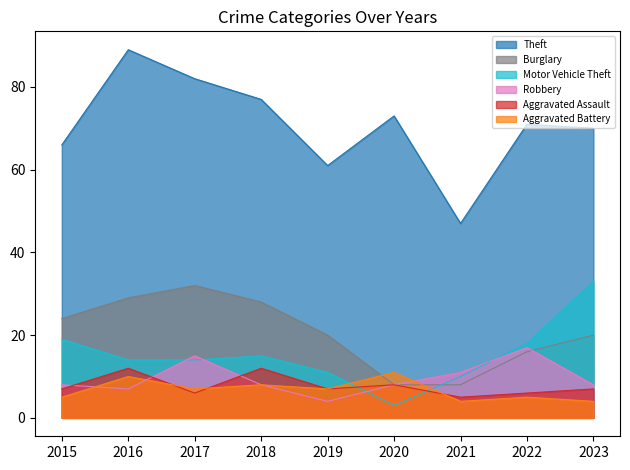

What are all the series names shown in the legend?

Theft, Burglary, Motor Vehicle Theft, Robbery, Aggravated Assault, Aggravated Battery